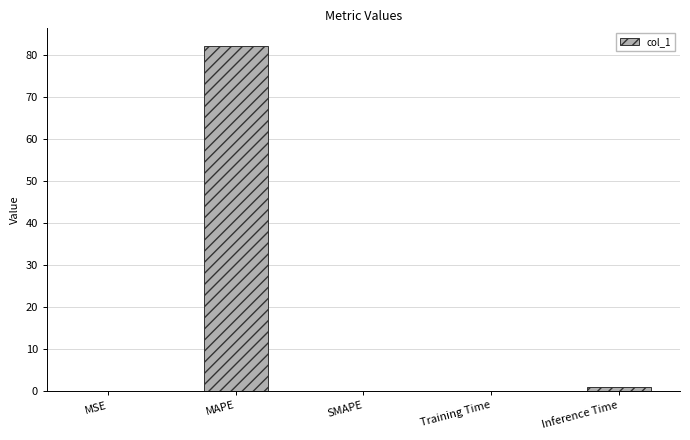

What is the maximum value shown in the chart?

82.3